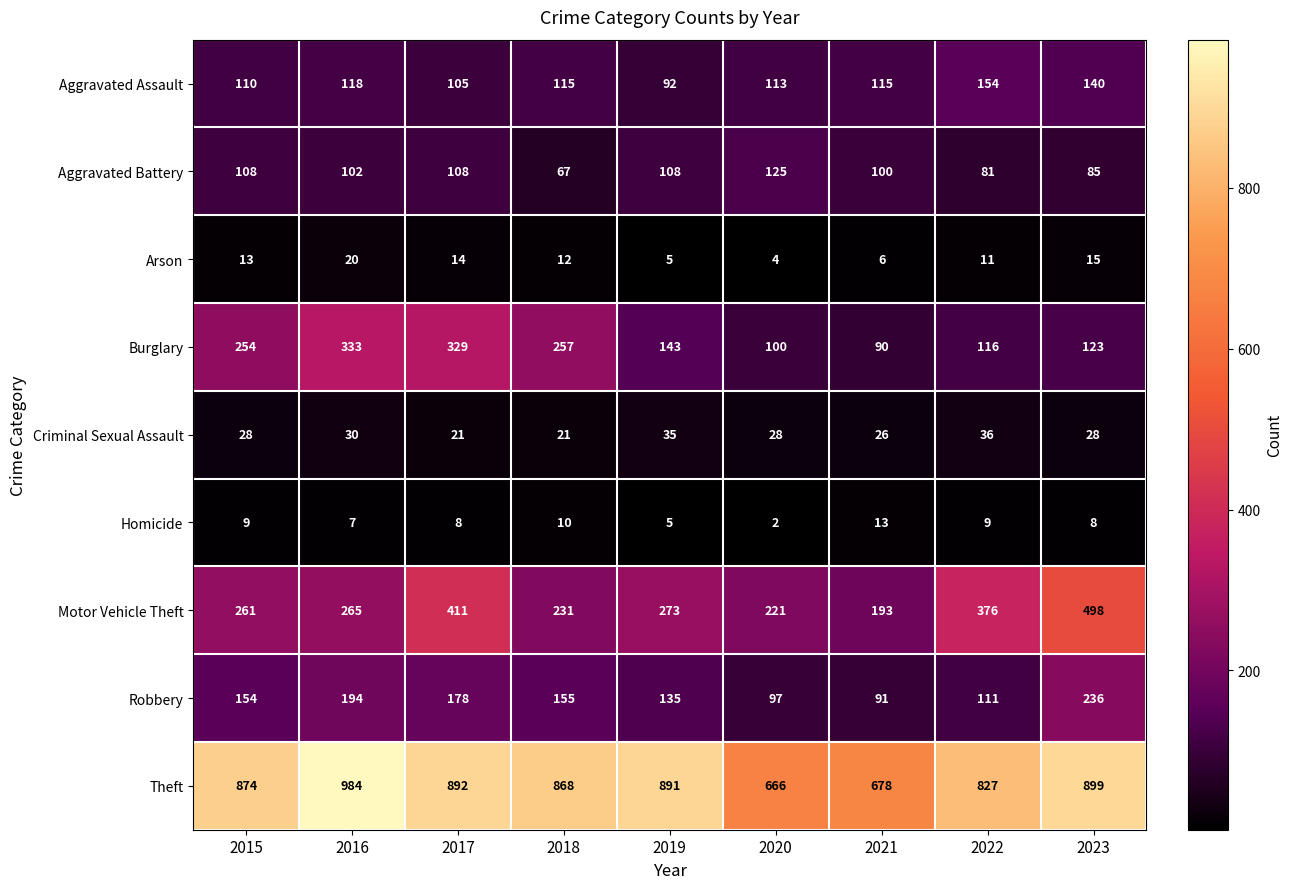

How many series are shown in this chart?

9